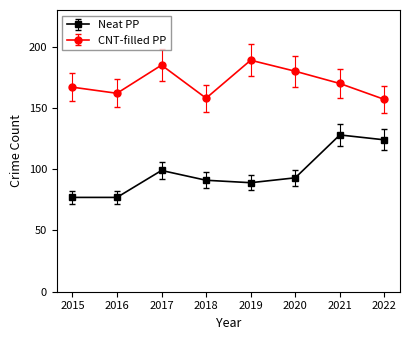

Which series has the widest spread of values?

Neat PP